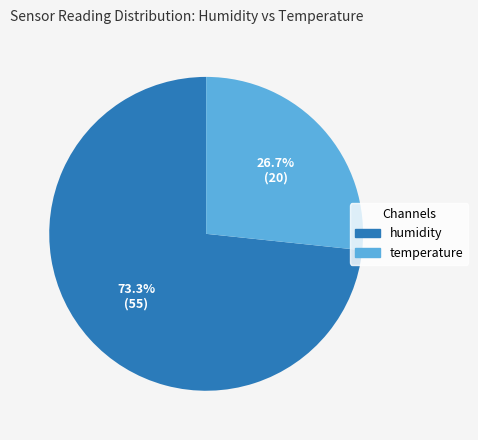

Count the number of slices in the pie.

2